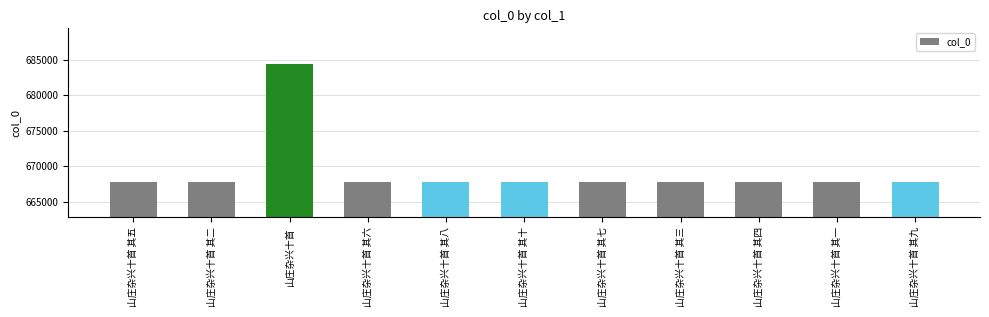

What position from the right is 山庄杂兴十首 其十?

6